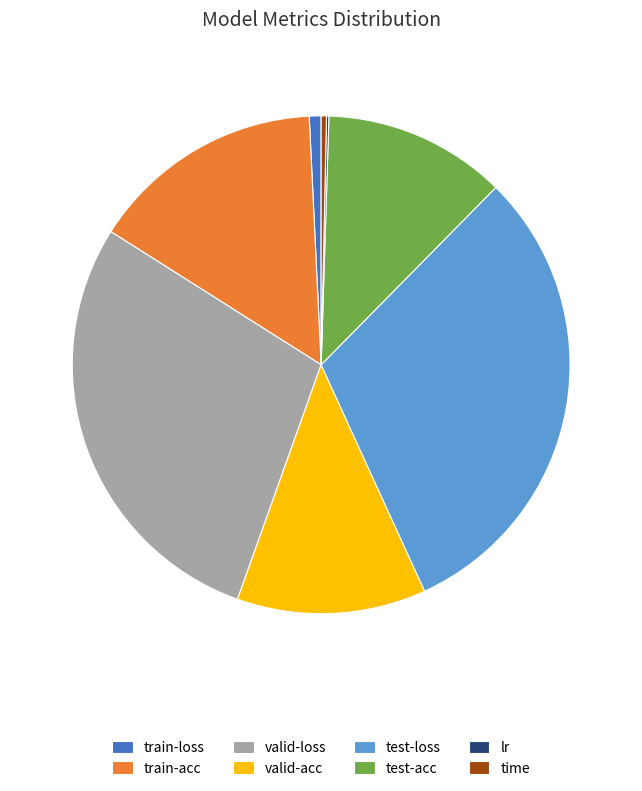

Which slice is the largest?

test-loss